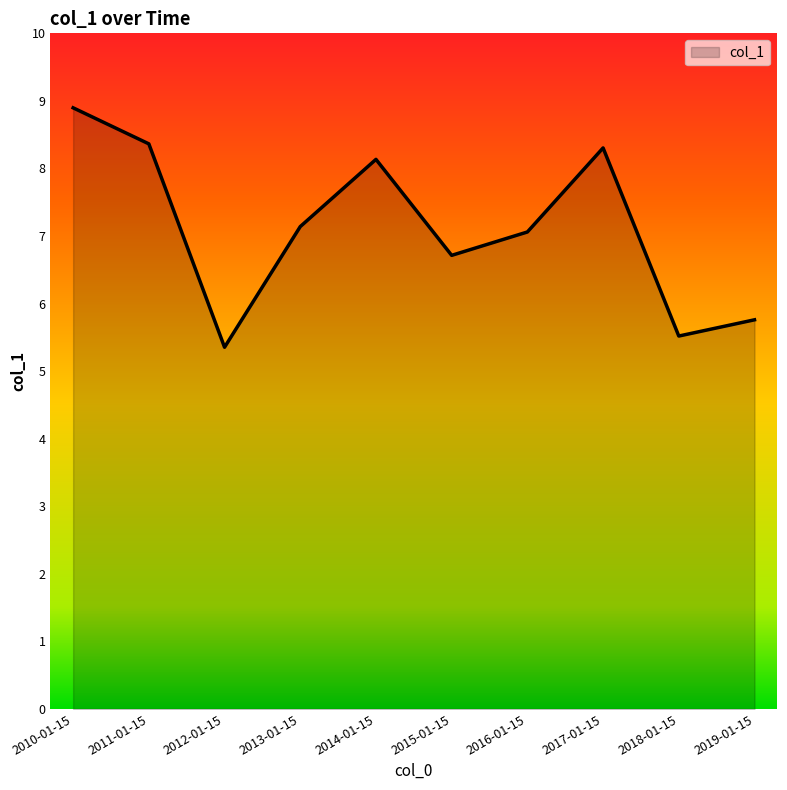

What position from the left is 2011-01-15?

2